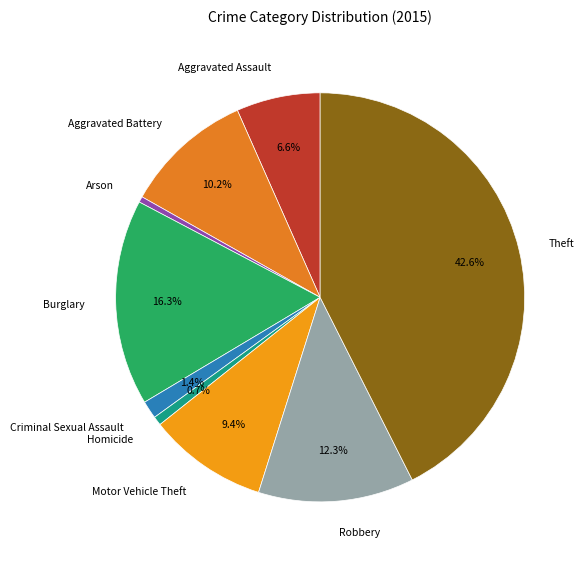

Which category has the biggest portion of the pie?

Theft